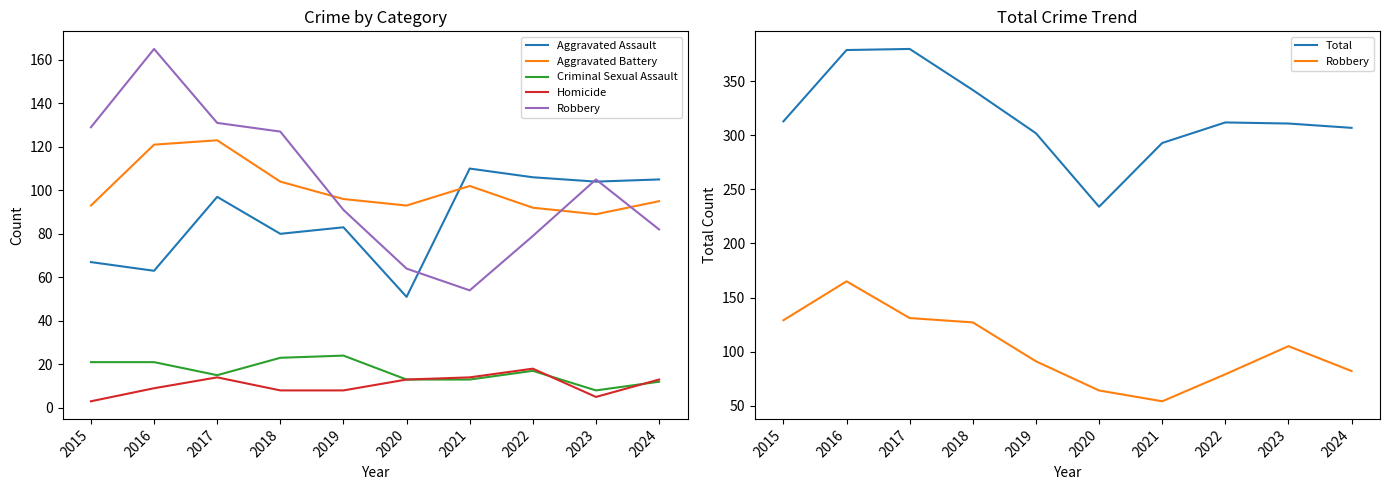

True or false: Homicide has more than 0 points higher than both neighbors.

True